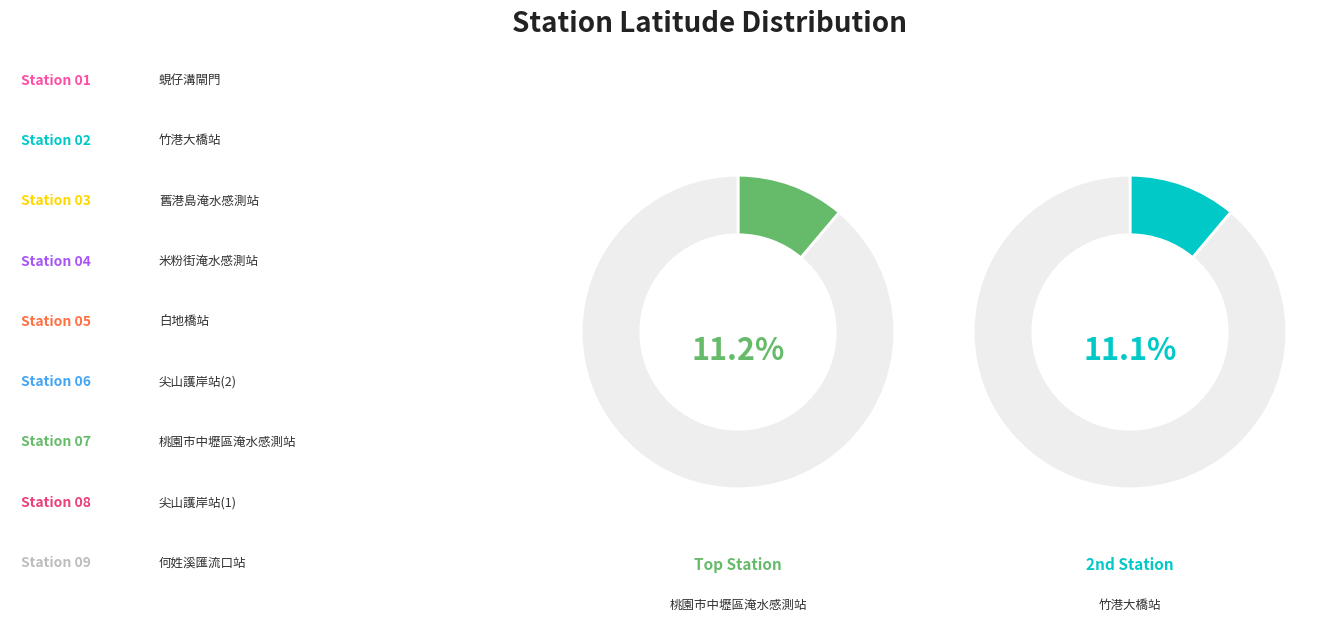

What is the largest slice in the pie chart?

桃園市中壢區淹水感測站